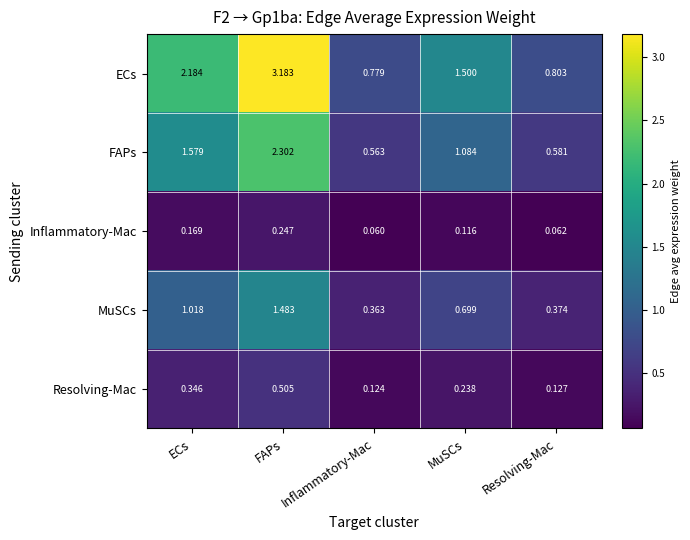

Where is Inflammatory-Mac nearest to the value 0?

Inflammatory-Mac